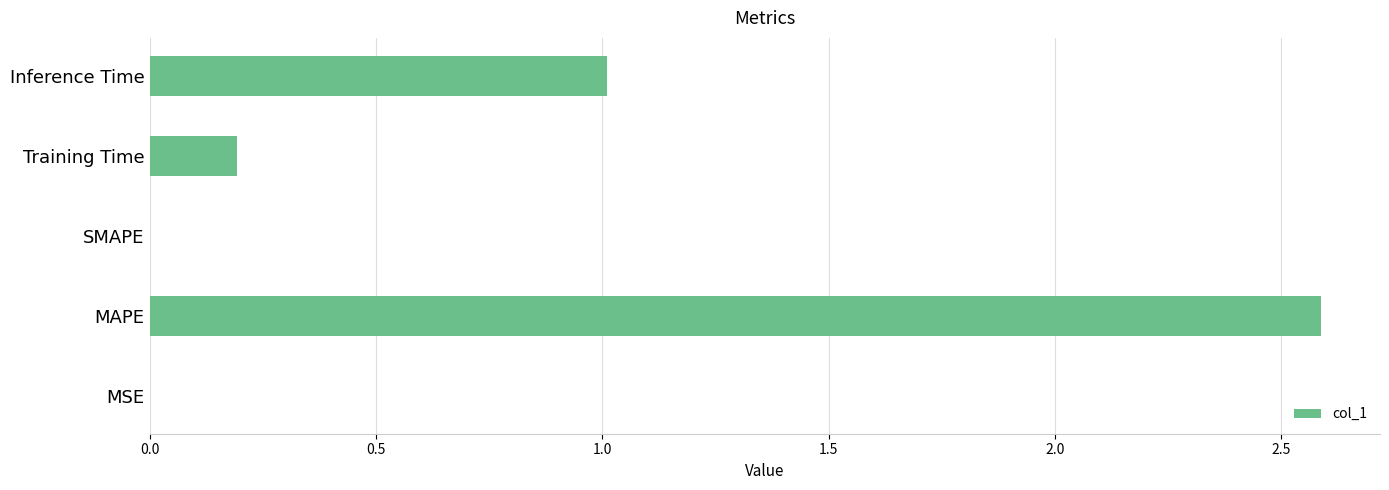

The value at SMAPE is 1.5. True or false?

False